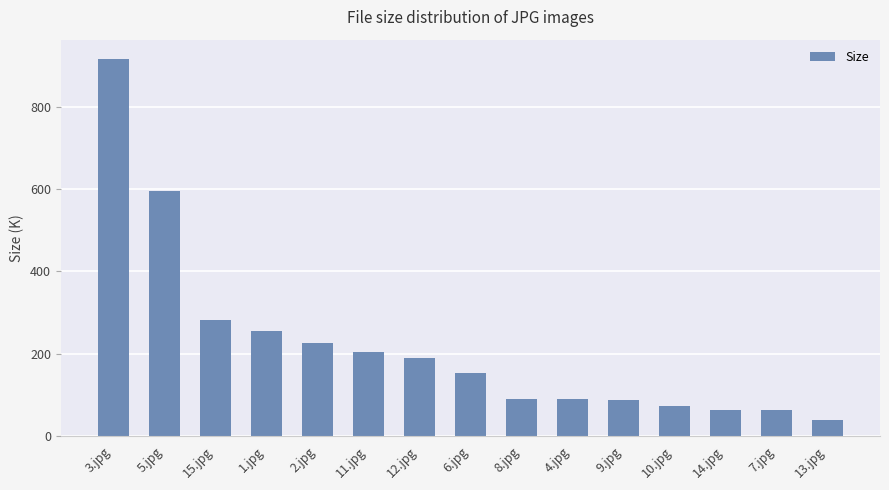

How many bars are there in total?

15